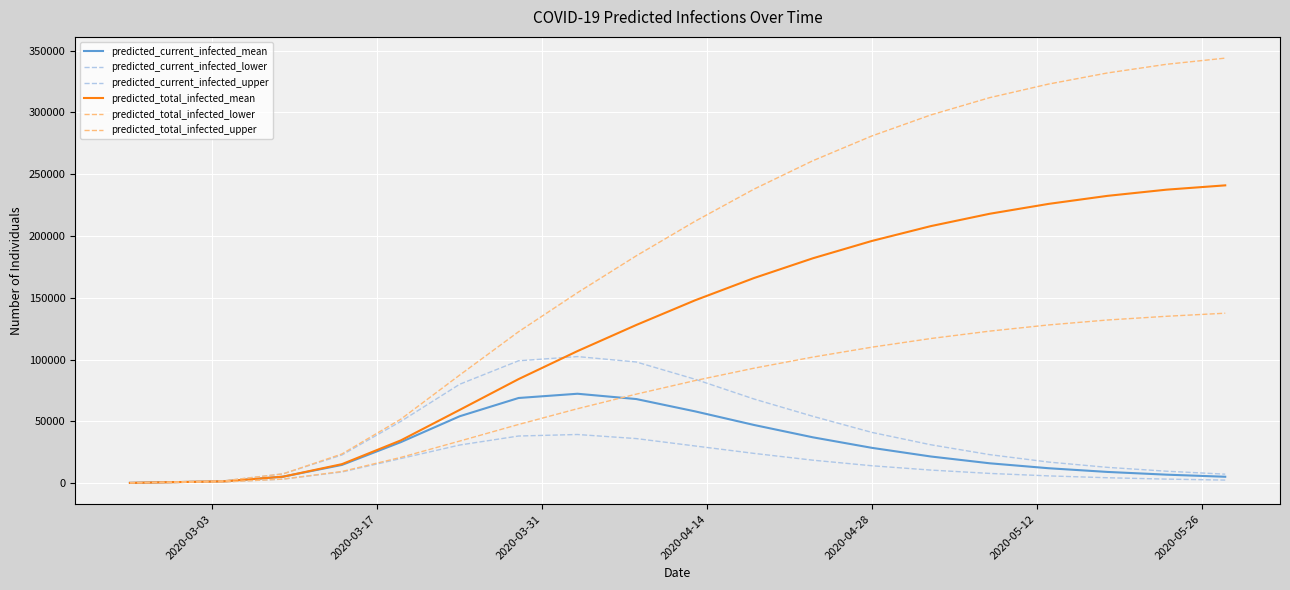

Does the chart display data point markers on the line(s)?

No